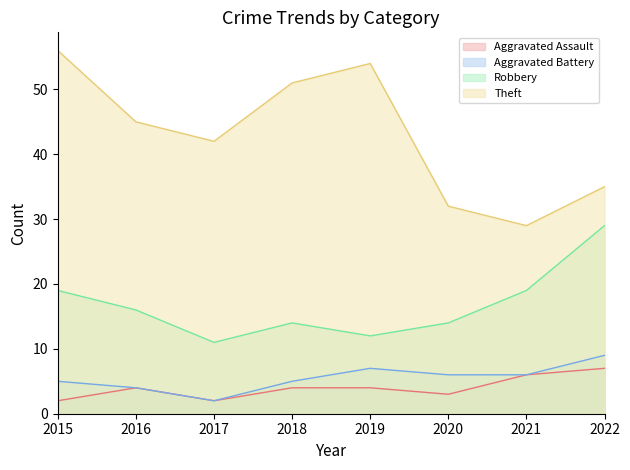

Which label corresponds to the smallest value in the chart?

2015